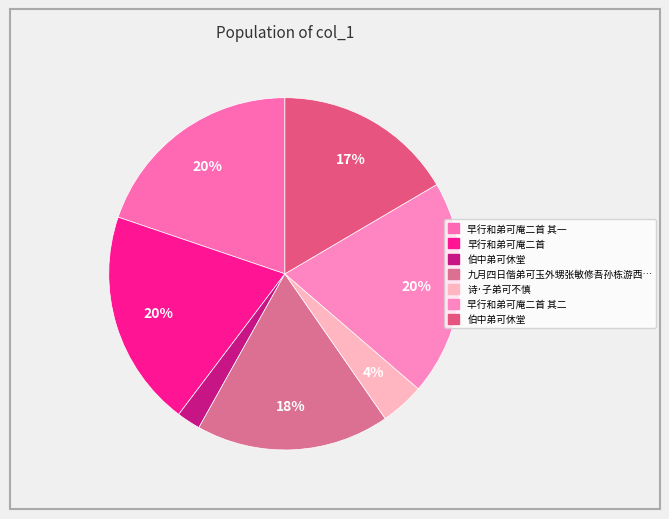

How many segments does this pie chart have?

7